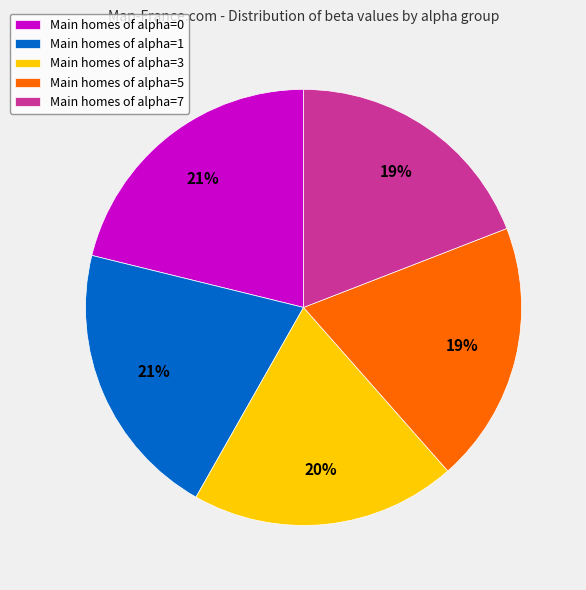

Is there a majority slice in this chart?

No